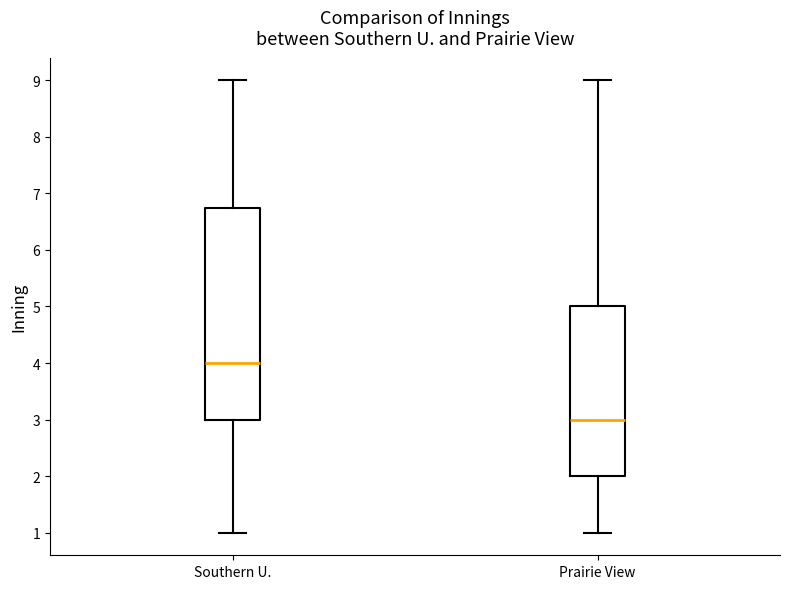

Reading left to right, transcribe this box plot: for each box, give where its median line is, the range the box spans, and where its two whiskers end, as read against the y-axis. The values are not printed on the chart, so give them approximately, as read against the axis.

Southern U.: median 4.0, box 3.0 to 6.8, whiskers 1.0 to 9.0
Prairie View: median 3.0, box 2.0 to 5.0, whiskers 1.0 to 9.0